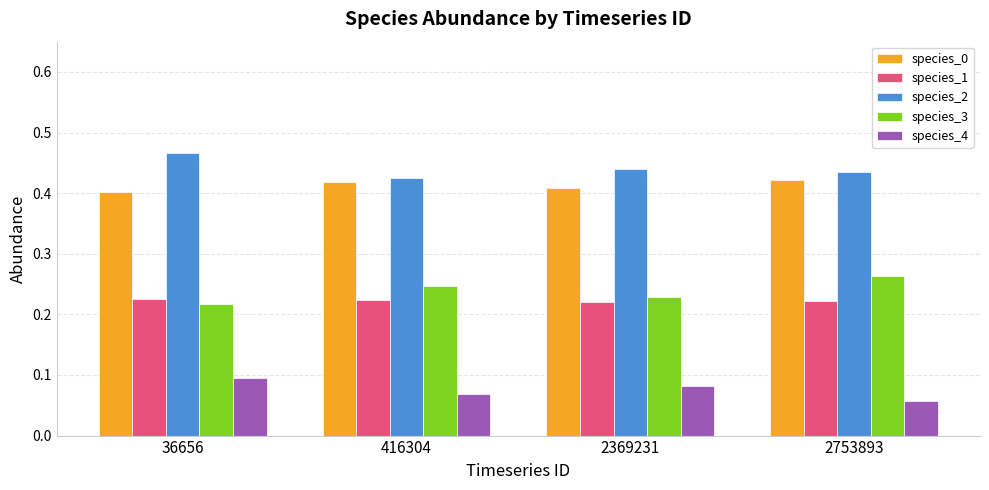

How many data points does each series have?

4